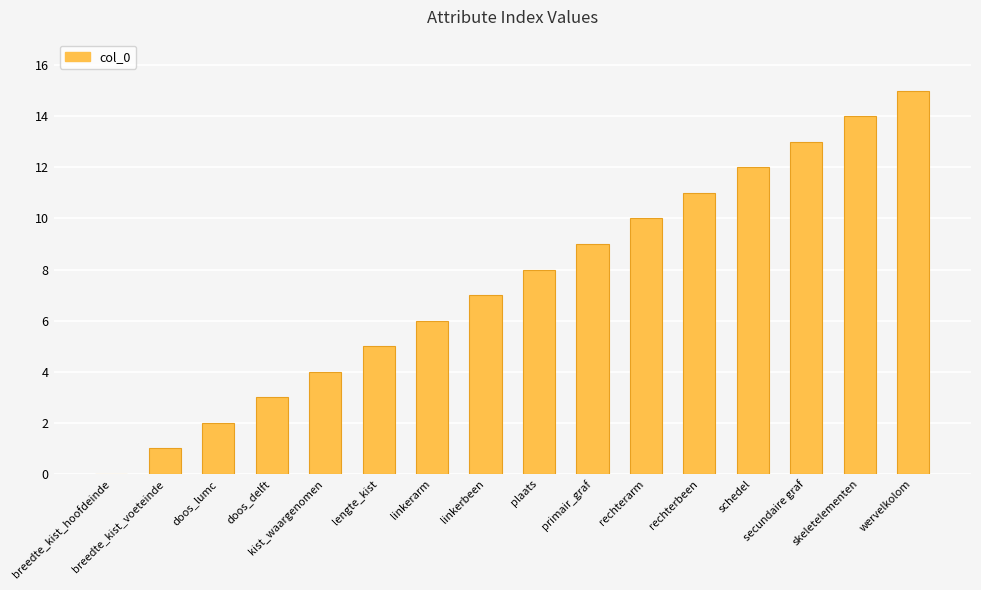

Count the number of categories in the chart.

16